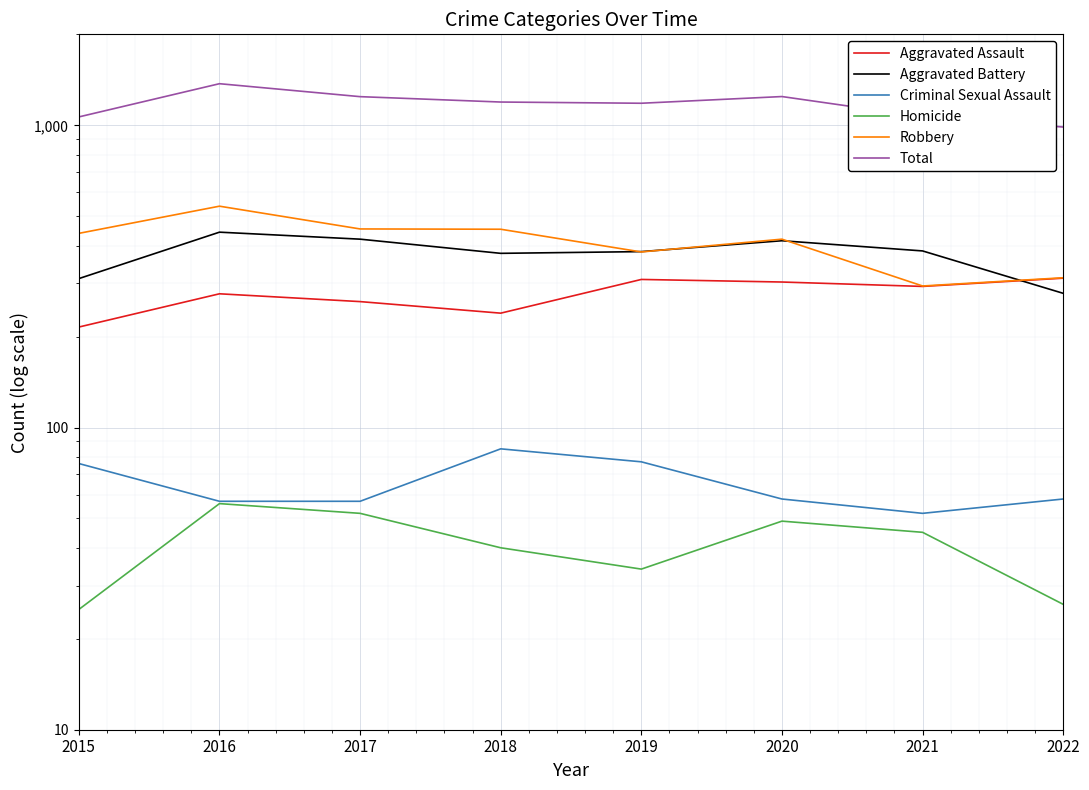

True or false: Robbery and Aggravated Assault cross at least once.

False